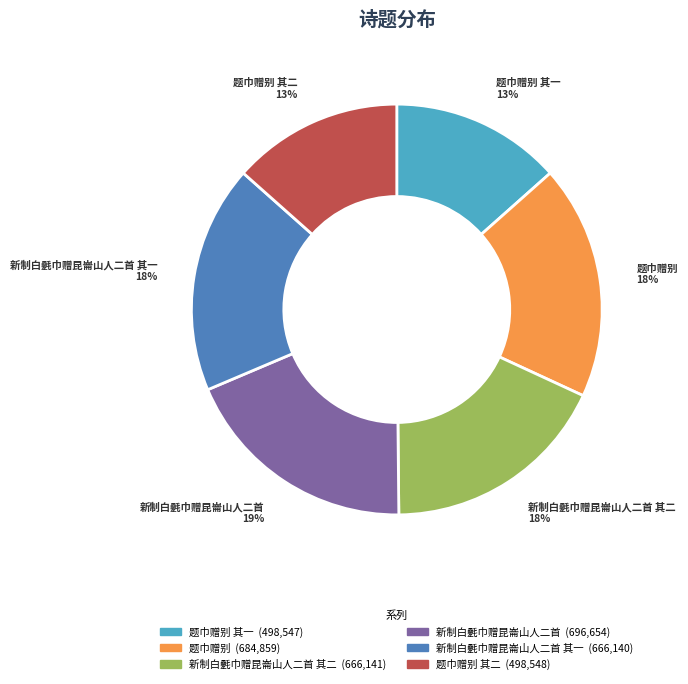

To the nearest percent, what is the average slice percentage?

17%